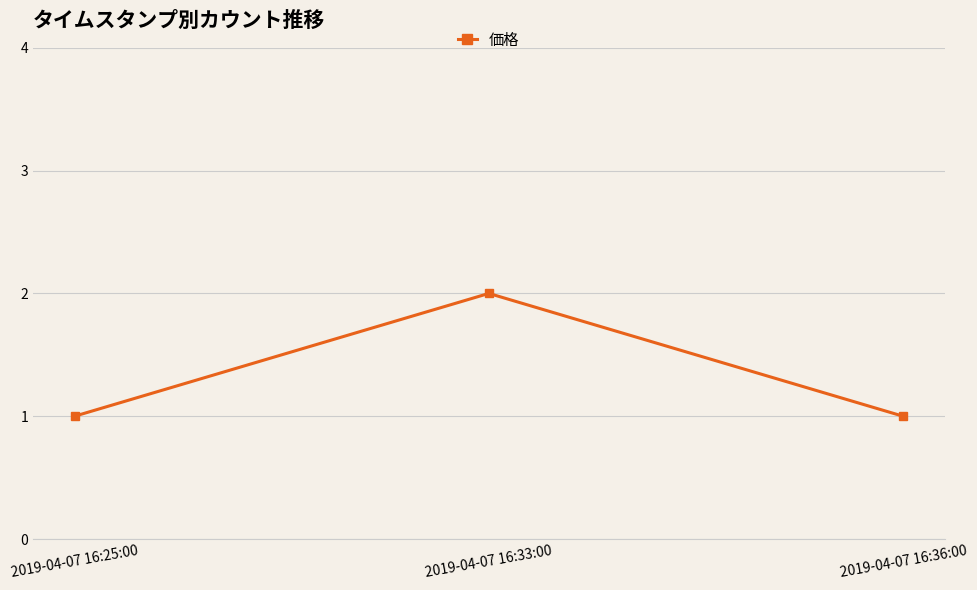

What is the greatest value displayed?

2